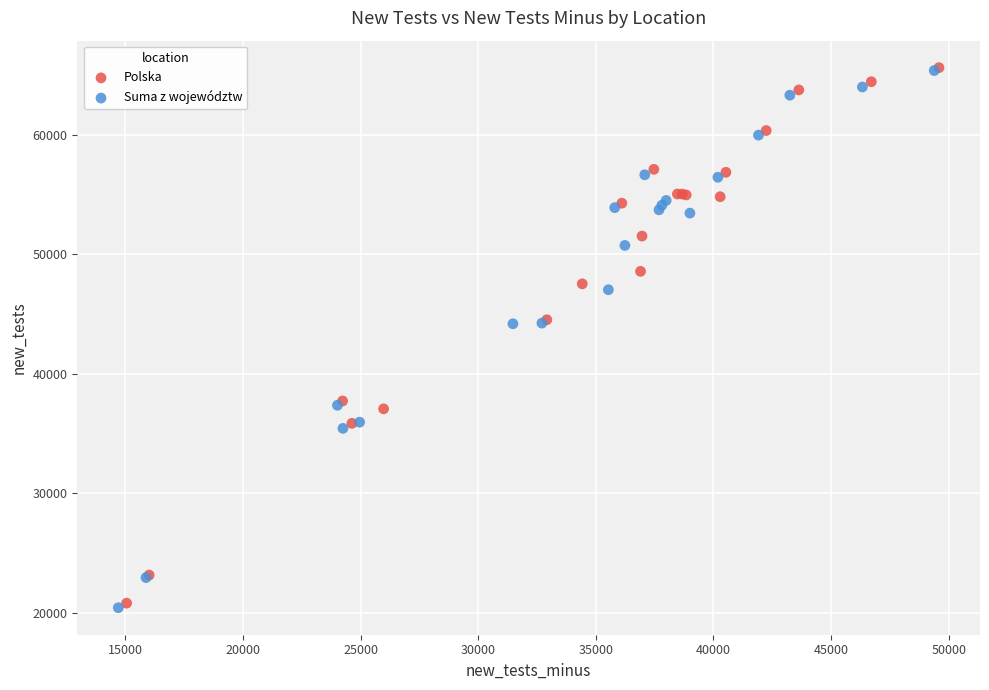

Which series has the largest Y range (max minus min)?

Suma z województw